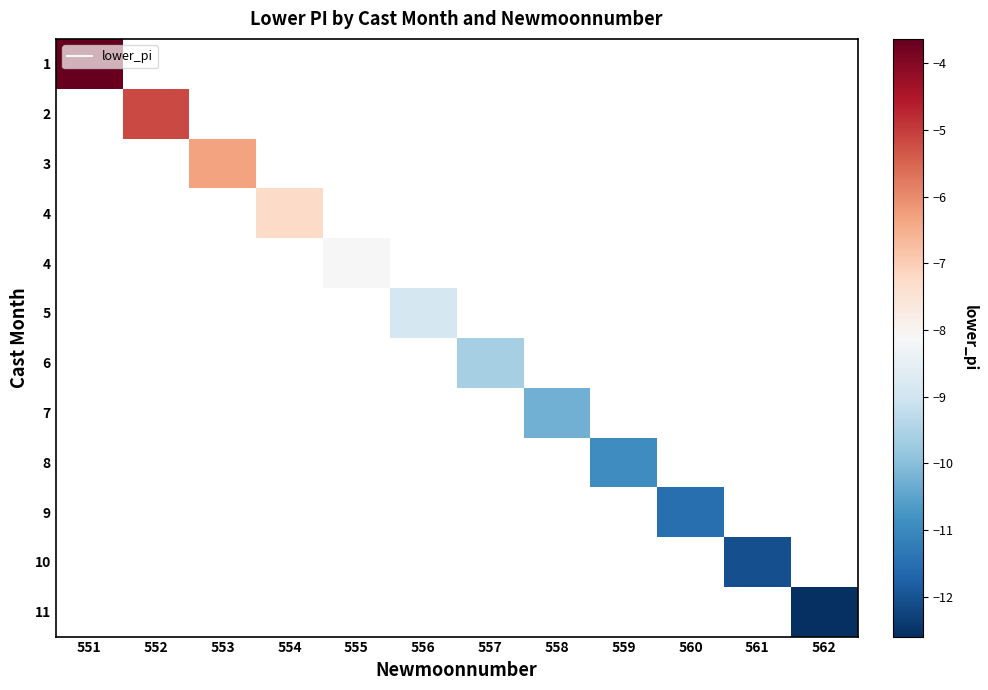

Count the number of categories in the chart.

12